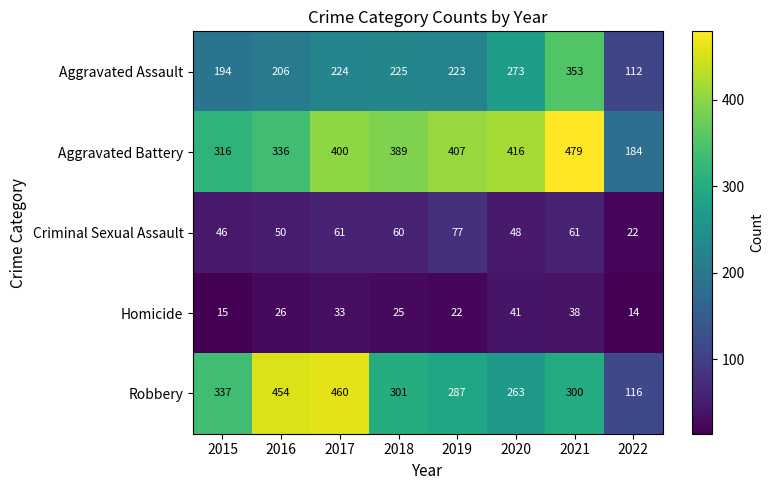

Between 2019 and 2022, which series saw the biggest shift?

Aggravated Battery